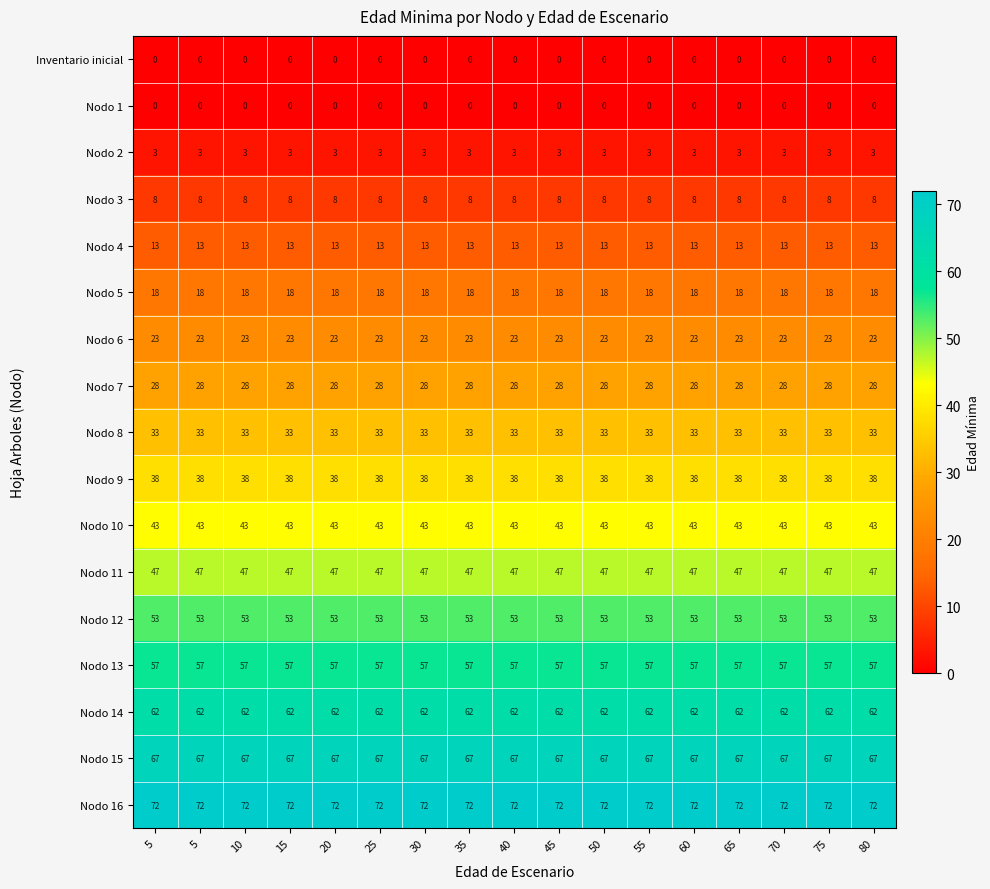

Which category has the lowest value across all series?

5